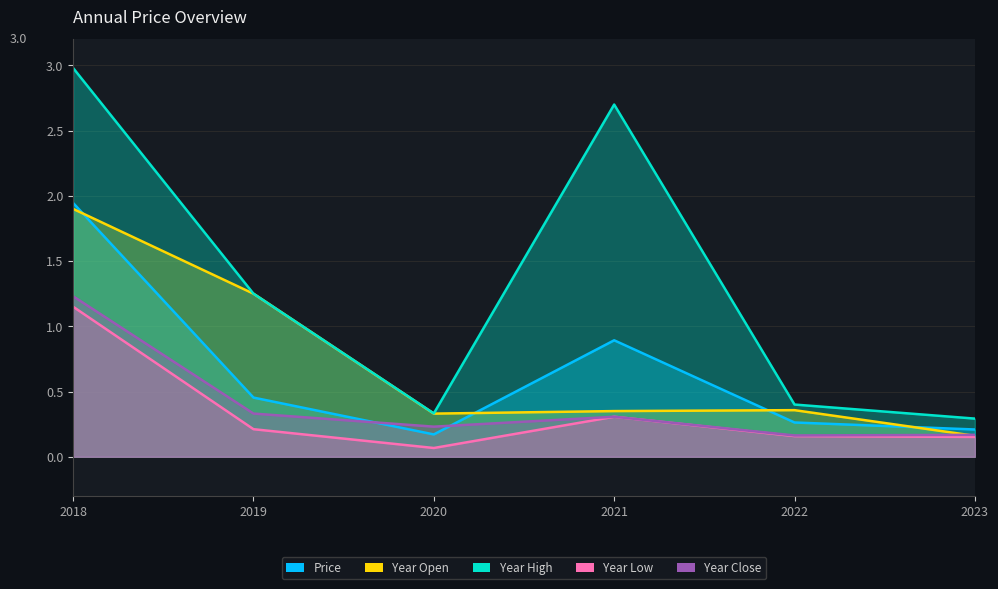

Is it true that price equals 0.2 at 2023?

True